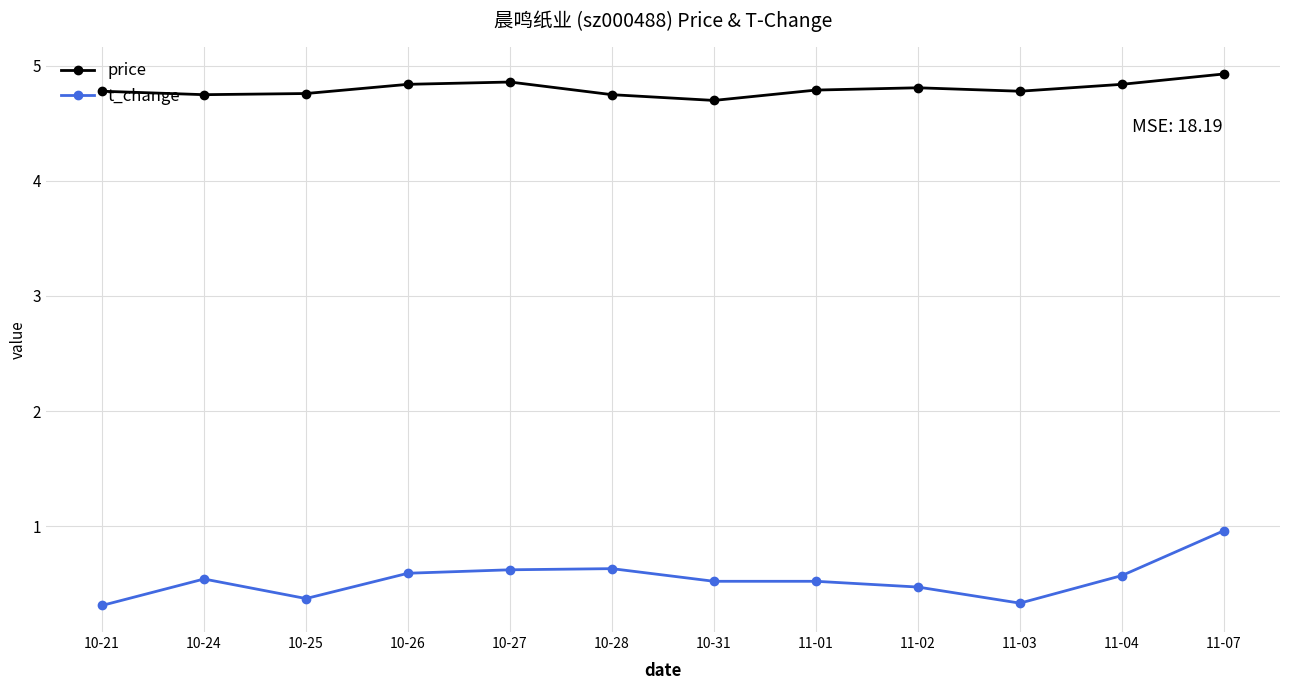

In price, how many points are higher than both neighbors (excluding endpoints)?

2